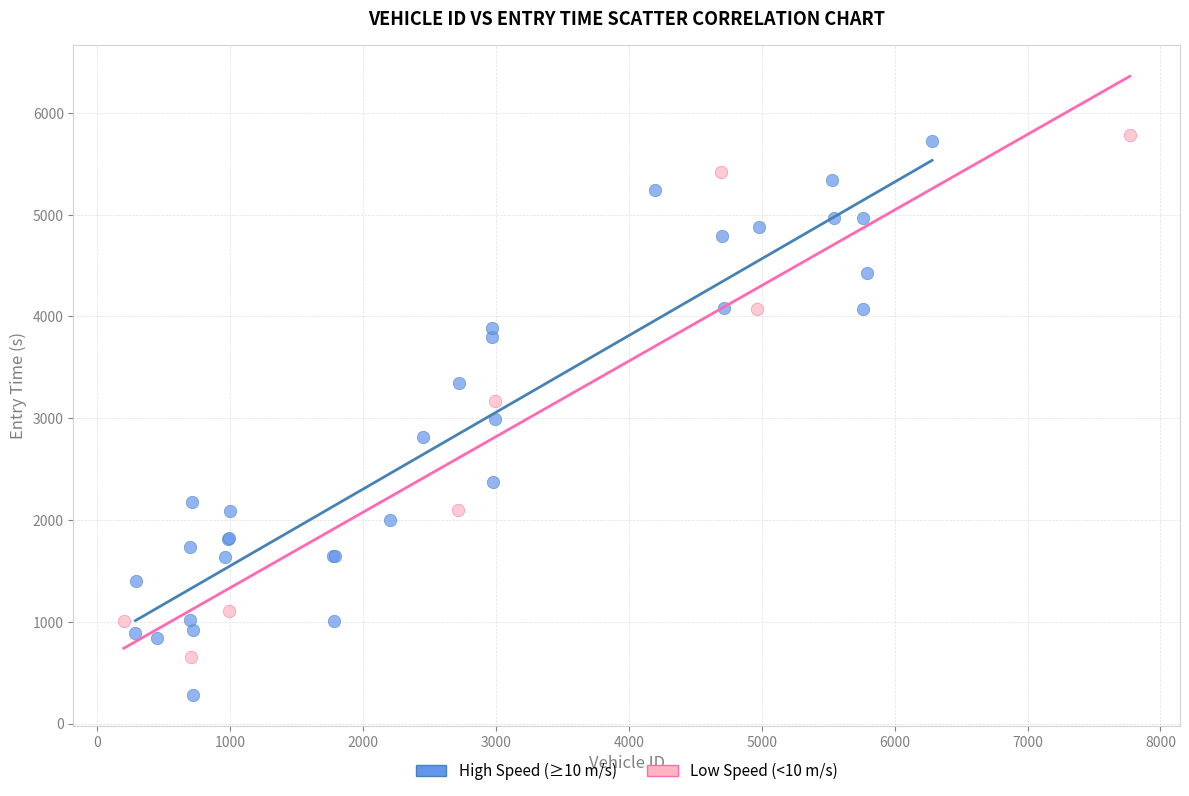

What are all the series names shown in the legend?

High Speed (≥10 m/s), Low Speed (<10 m/s)